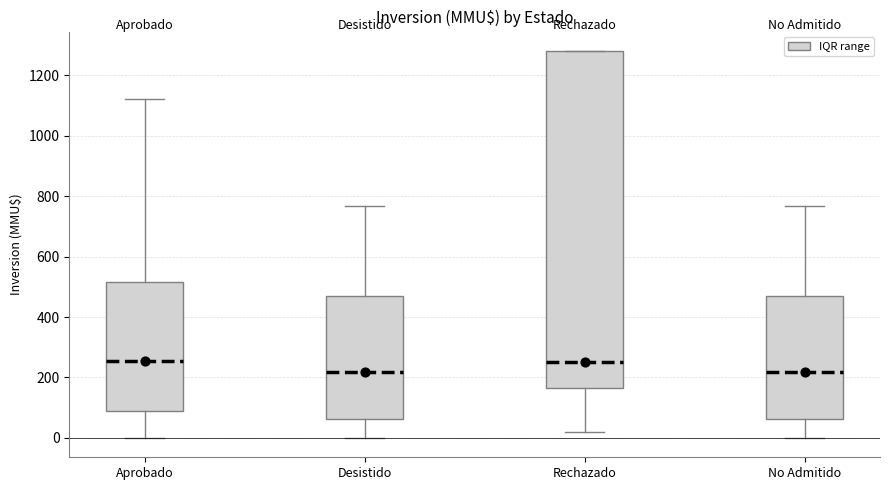

Reading left to right, read every box against the y-axis: the position of its median line, the range the box covers, and the ends of its whiskers. The values are not printed on the chart, so give them approximately, as read against the axis.

Aprobado: median 260, box 80 to 520, whiskers 0 to 1120
Desistido: median 220, box 60 to 460, whiskers 0 to 760
Rechazado: median 260, box 160 to 1280, whiskers 20 to 1280
No Admitido: median 220, box 60 to 460, whiskers 0 to 760